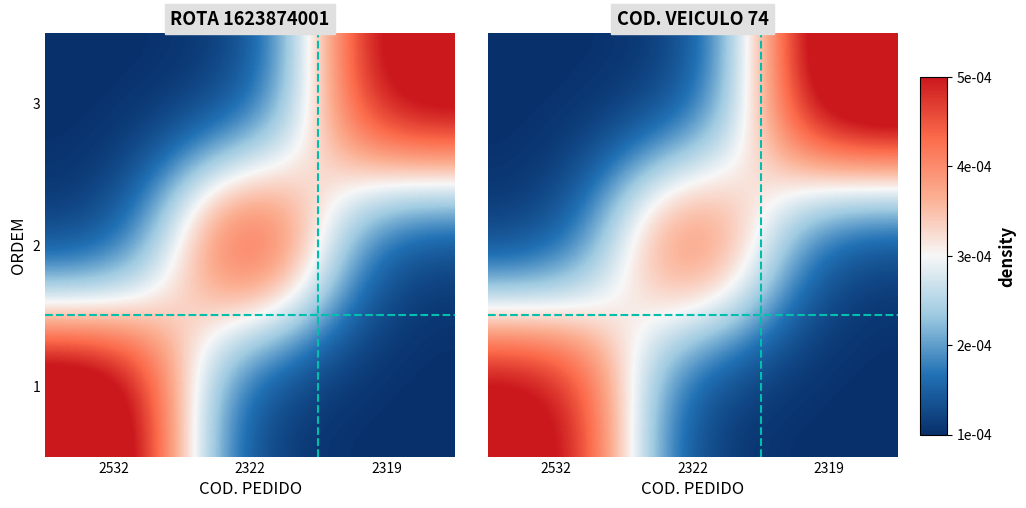

Rank the series at 2319 from highest to lowest value.

3, 1, 2